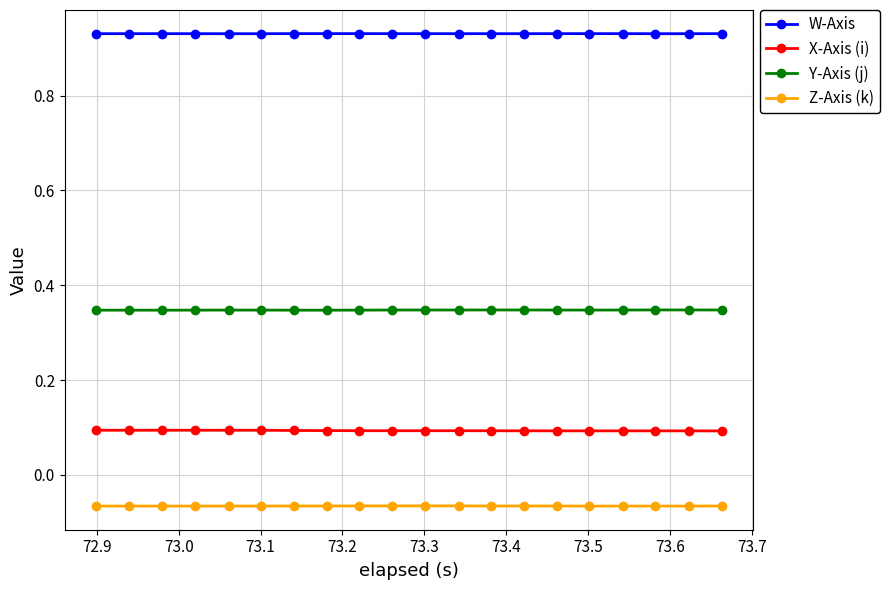

Which series has the largest total across all categories?

W-Axis